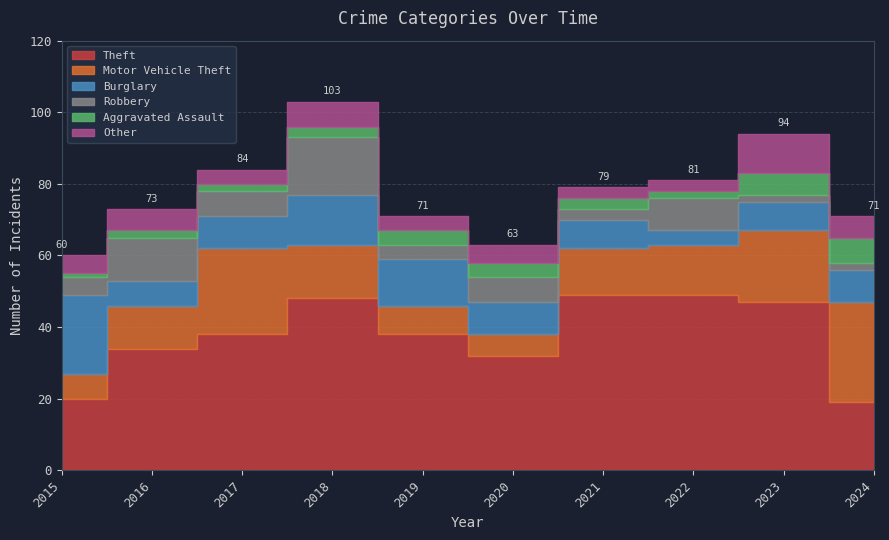

Which series has the largest total across all categories?

Theft